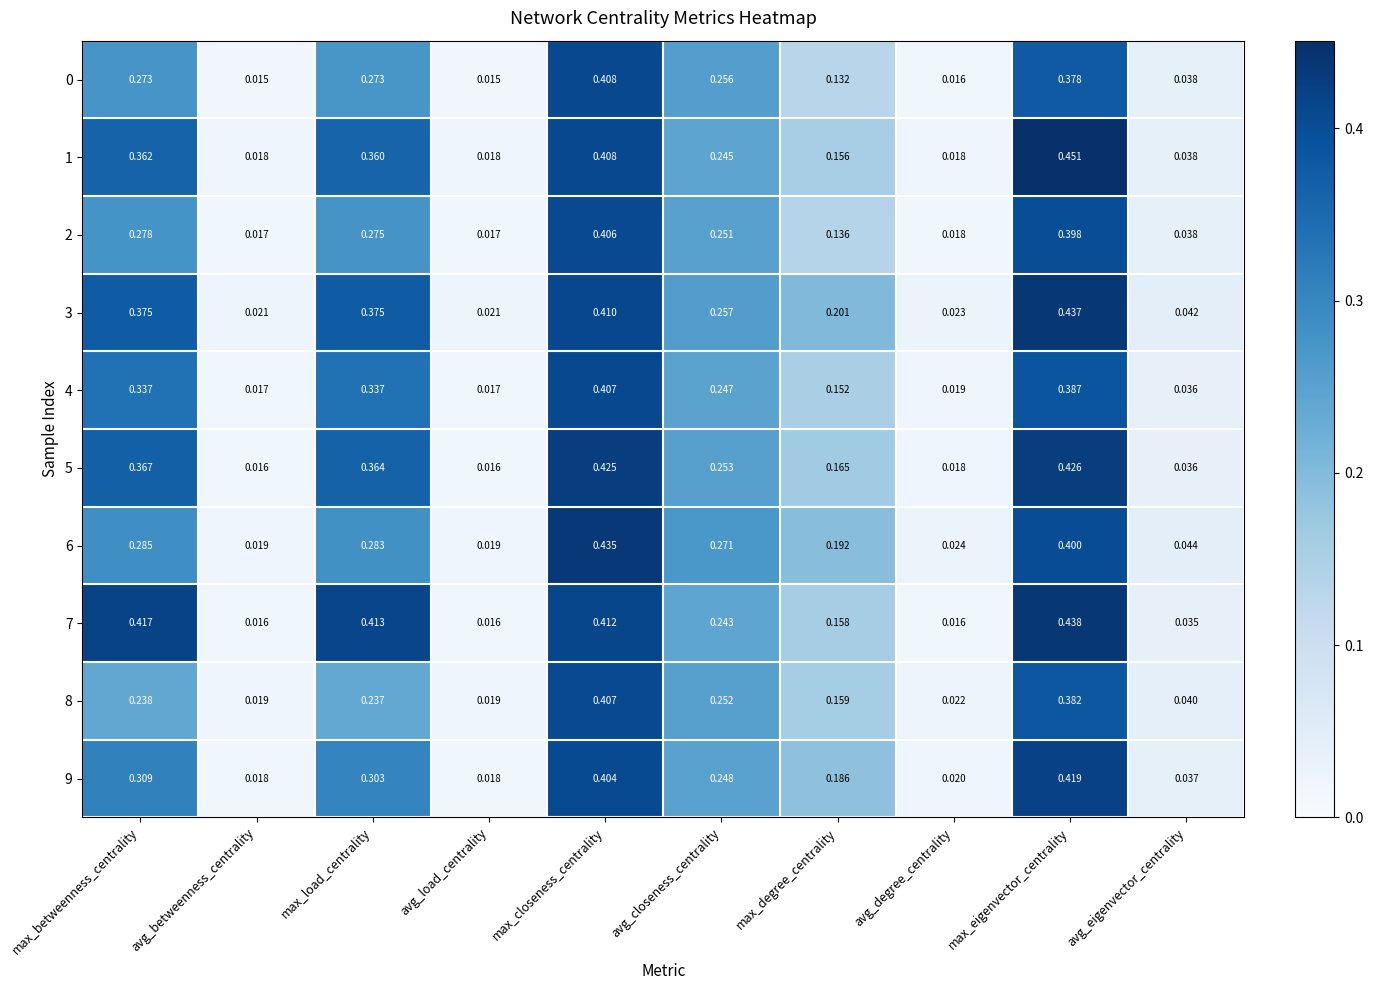

Which category has the highest value across all series?

max_eigenvector_centrality